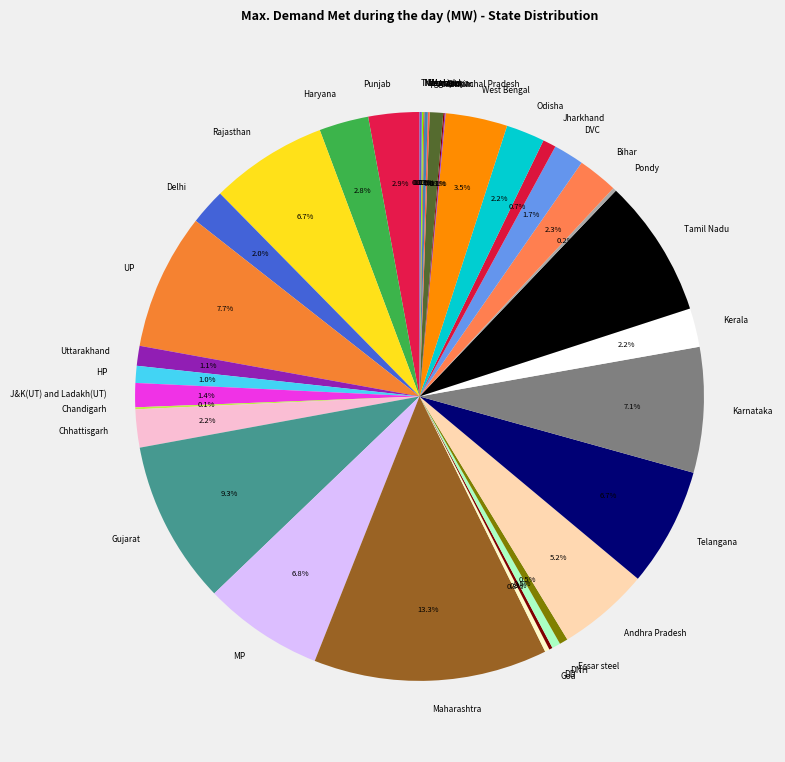

Approximately how many times larger is the value at Punjab compared to Rajasthan?

0.4